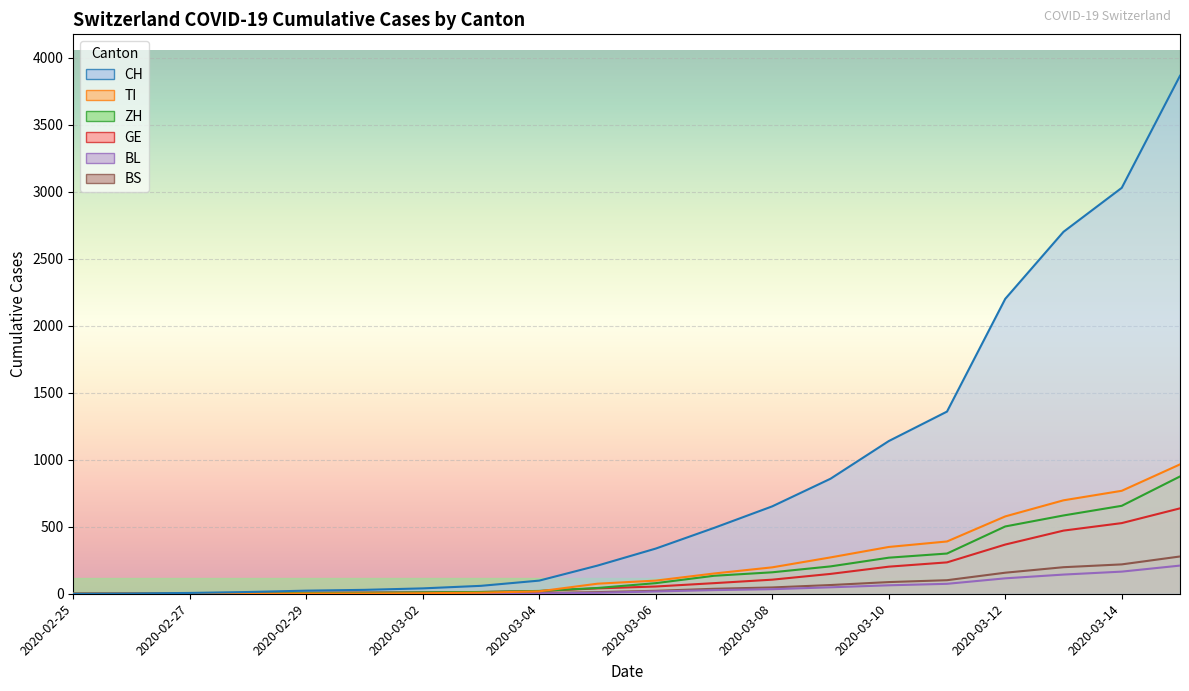

How many lines are shown in the chart?

6